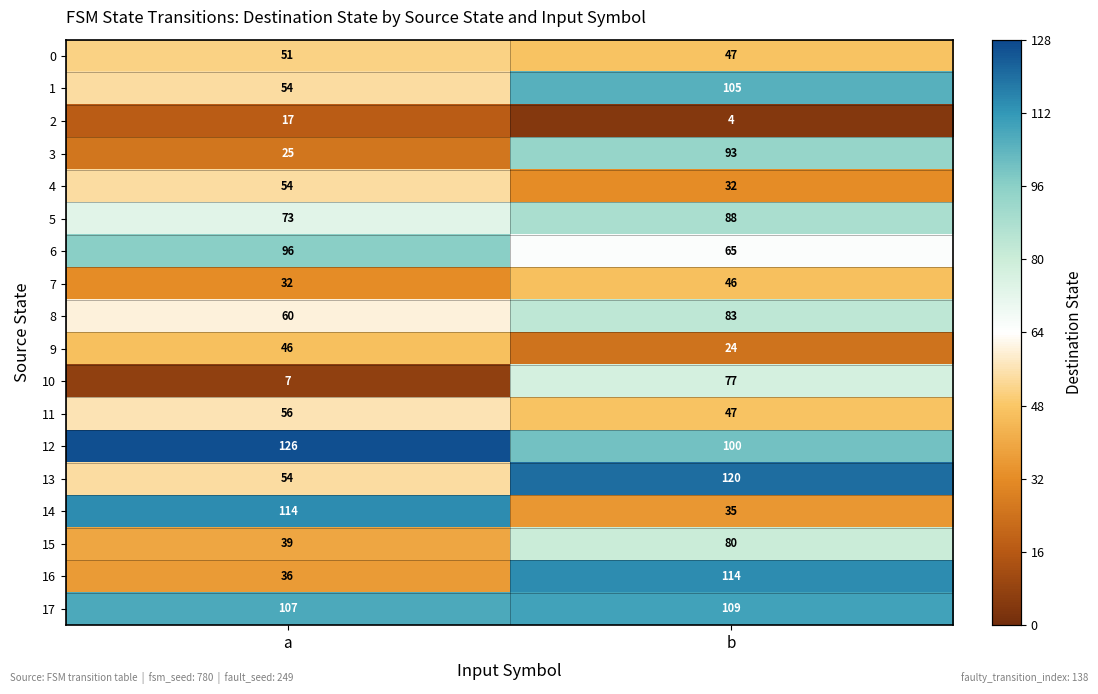

Which series has the widest spread of values?

14